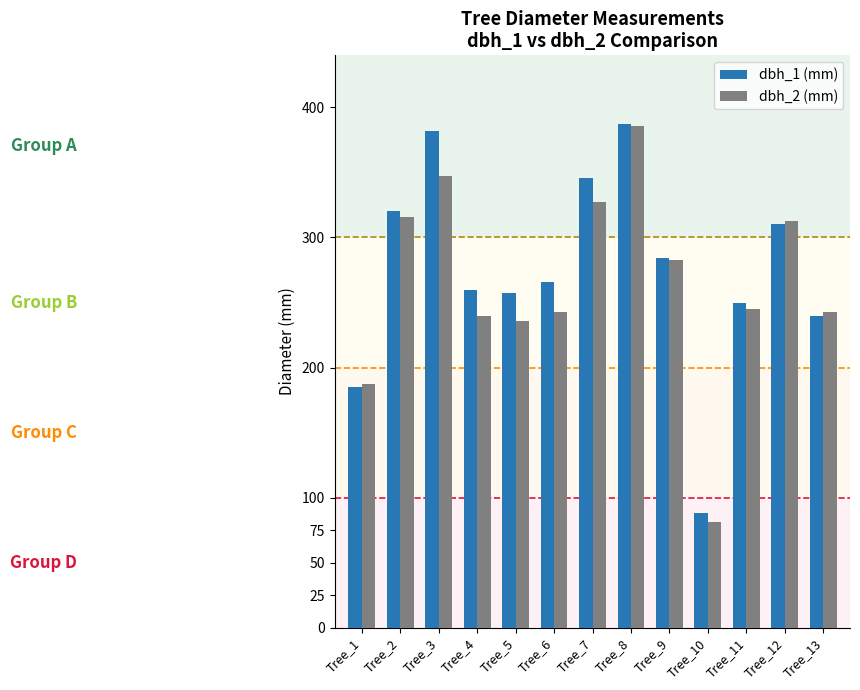

At Tree_5, list the series in order from largest to smallest.

dbh_1 (mm), dbh_2 (mm)